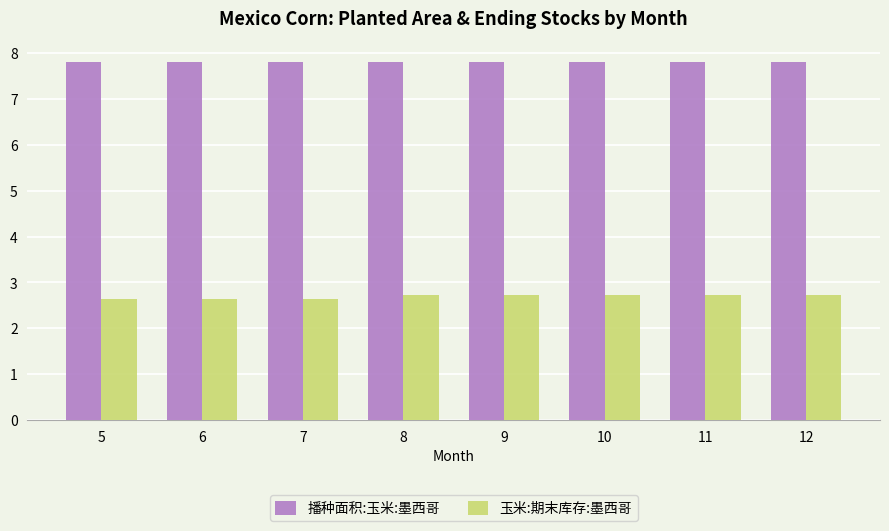

What is the minimum value for 玉米:期末库存:墨西哥?

2.6